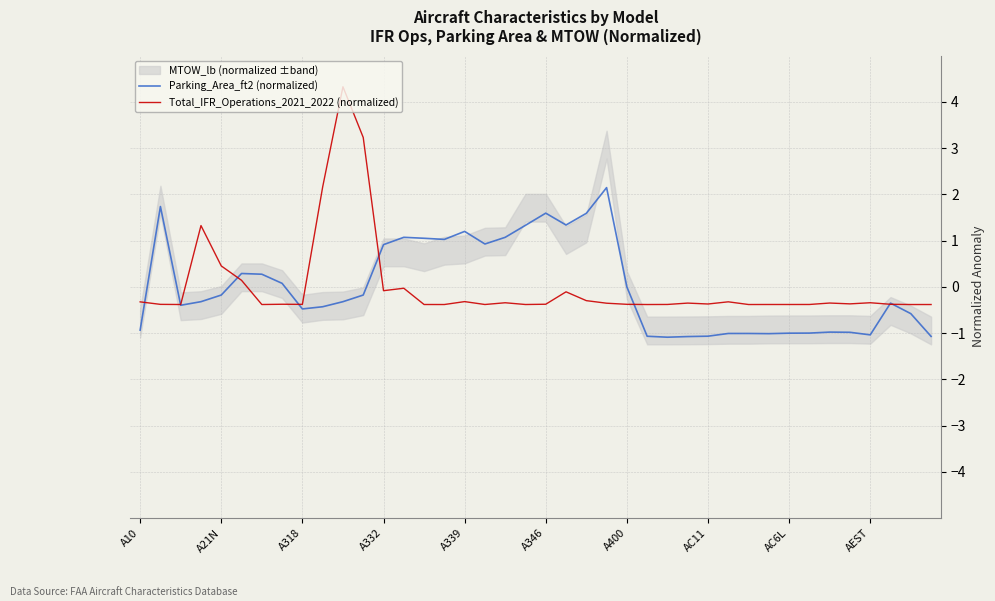

True or false: Total_IFR_Operations_2021_2022 (normalized) has a value of -0.4 at 23.

True